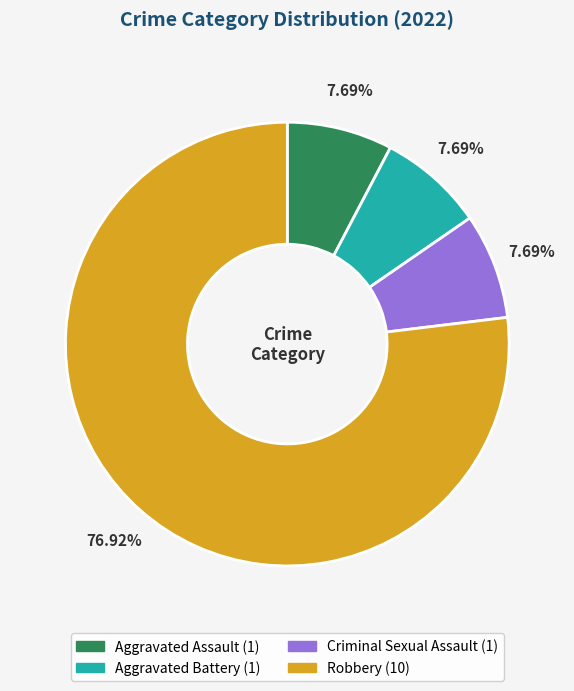

Which category has the biggest portion of the pie?

Robbery